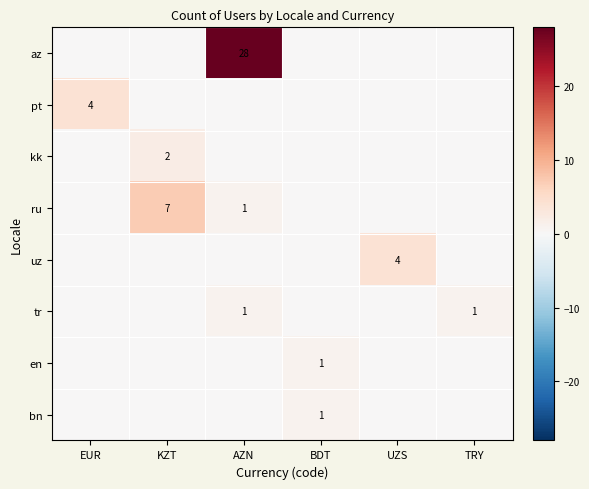

True or false: tr has a value of 2 at AZN.

False